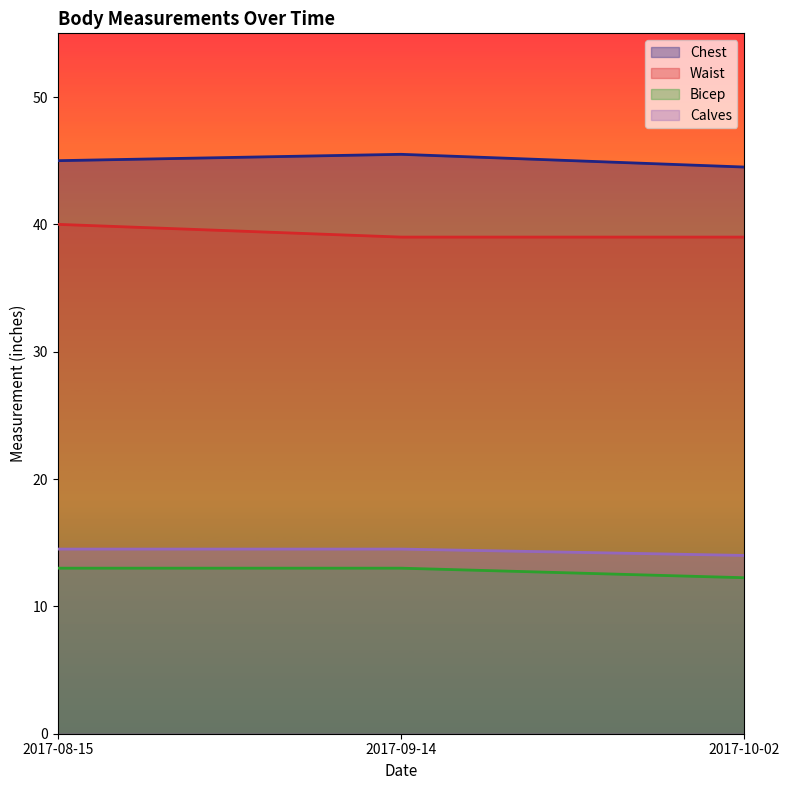

Reading right to left, transcribe all the data shown in this chart.

Chest: 2017-10-02=44.5	2017-09-14=45.5	2017-08-15=45.0
Waist: 2017-10-02=39.0	2017-09-14=39.0	2017-08-15=40.0
Bicep: 2017-10-02=12.2	2017-09-14=13.0	2017-08-15=13.0
Calves: 2017-10-02=14.0	2017-09-14=14.5	2017-08-15=14.5